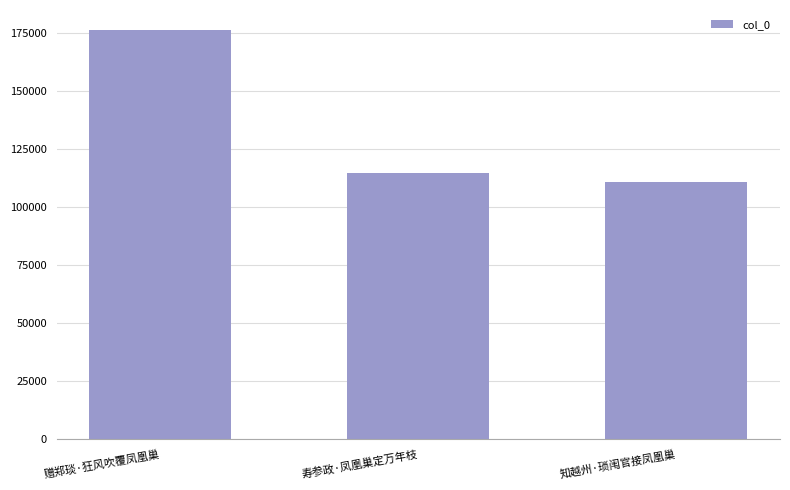

Which has a higher value, 寿参政·凤凰巢定万年枝 or 知越州·琐闱官接凤凰巢?

寿参政·凤凰巢定万年枝